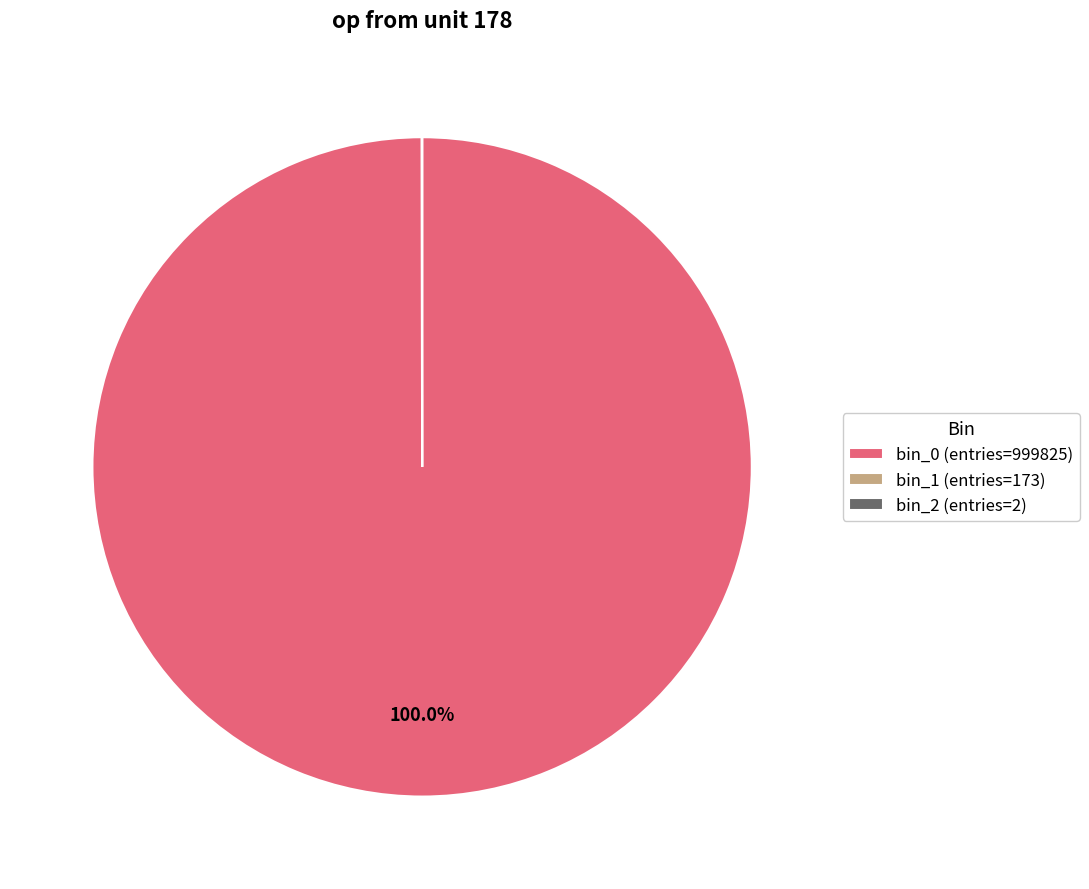

What is the largest slice in the pie chart?

bin_0 (entries=999825)